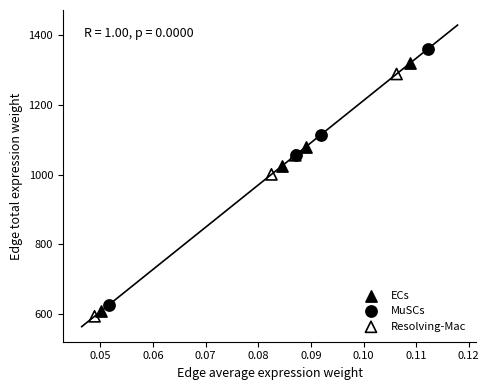

Which series contains the highest Y value?

MuSCs